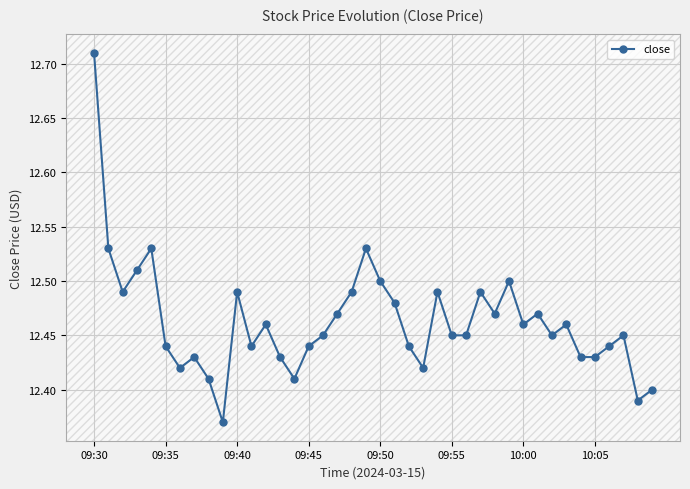

True or false: the data has more than 1 interior local peaks.

True